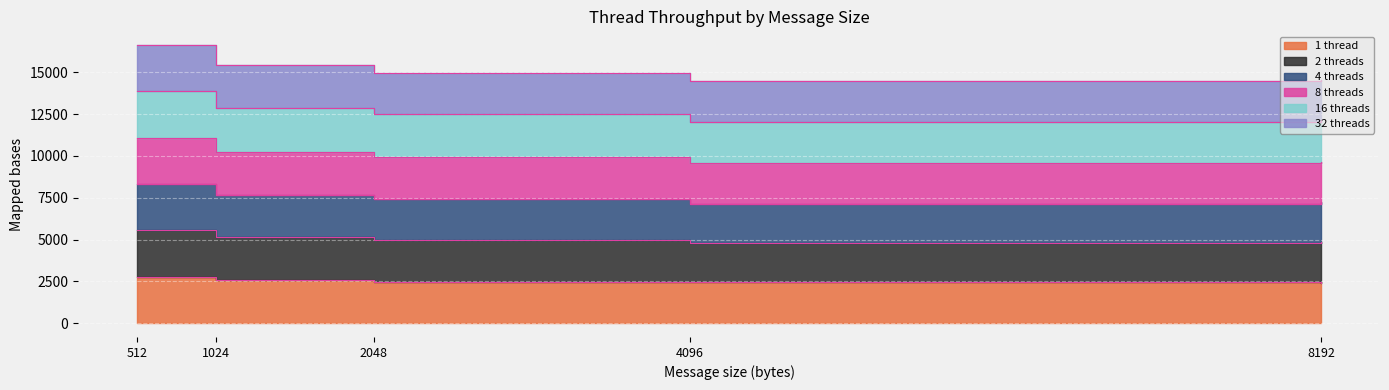

At which category is the sum across all series the highest?

512